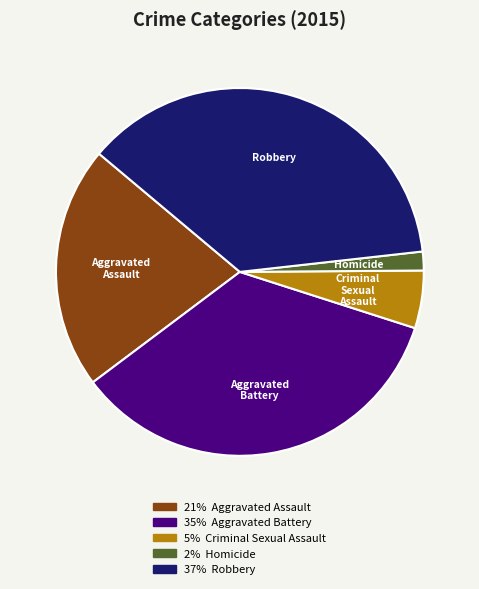

The Aggravated Battery slice represents 48% of the pie. True or false?

False